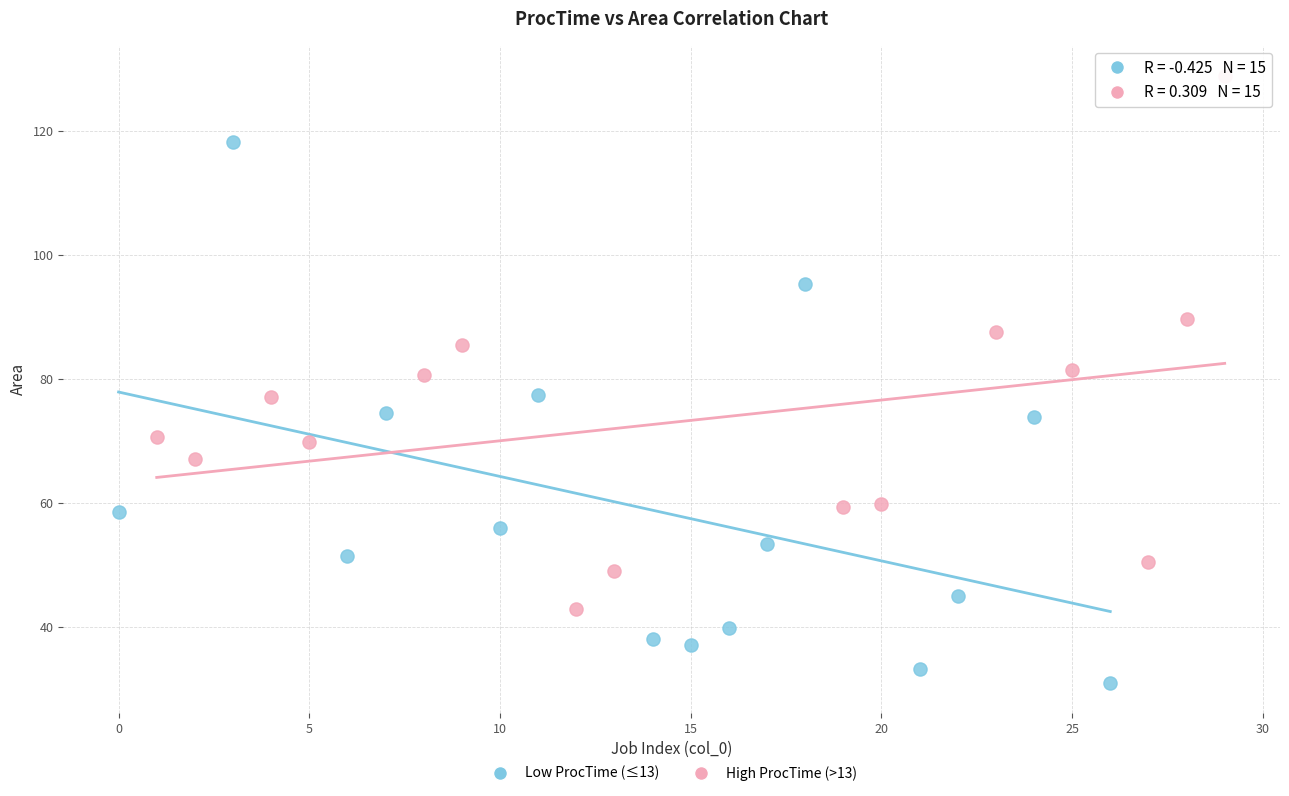

Which series contains the lowest Y value?

Low ProcTime (≤13)